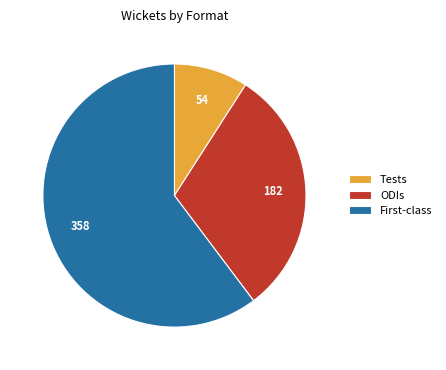

Is it true that ODIs is 31% of the pie?

True